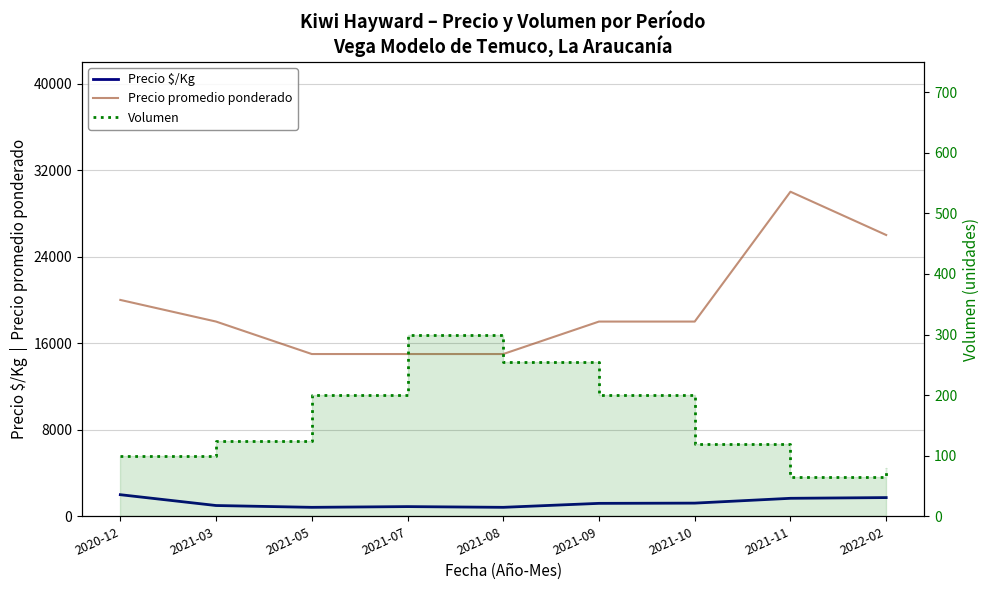

What is the label of the 5th point from the right?

2021-08